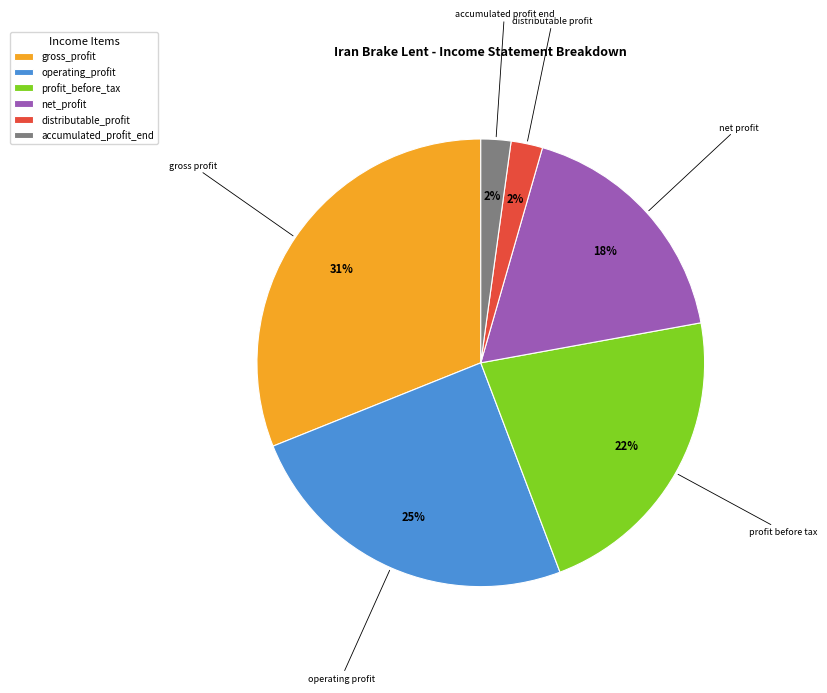

Is it true that profit_before_tax is 22% of the pie?

True